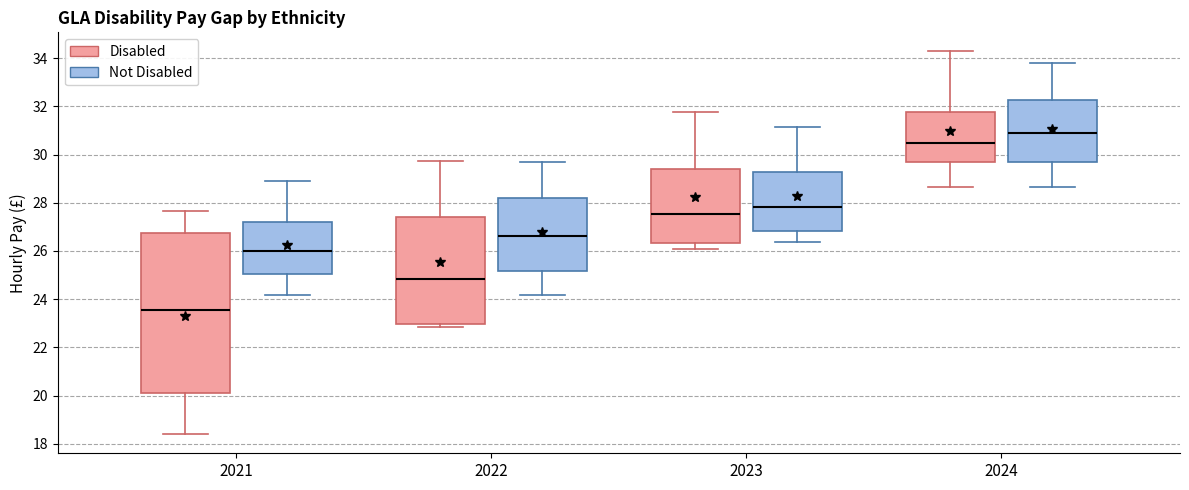

Which box has the lowest median line?

2021 (Disabled)